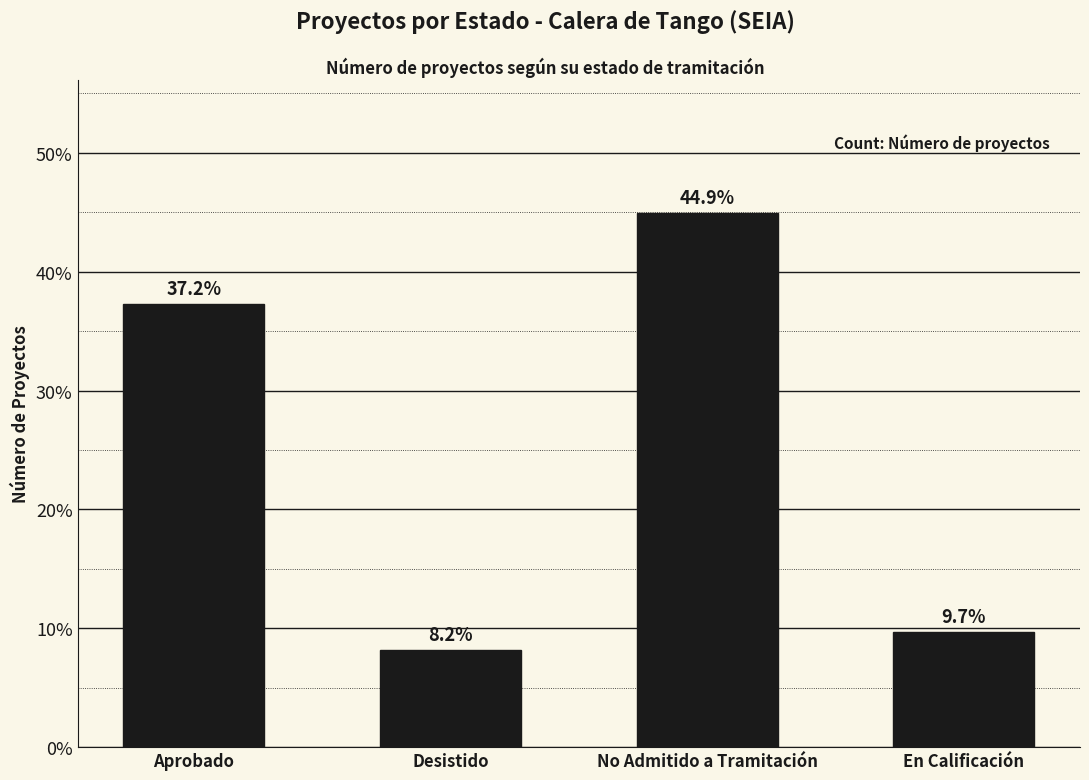

List the labels in order of value, largest first.

No Admitido a Tramitación, Aprobado, En Calificación, Desistido